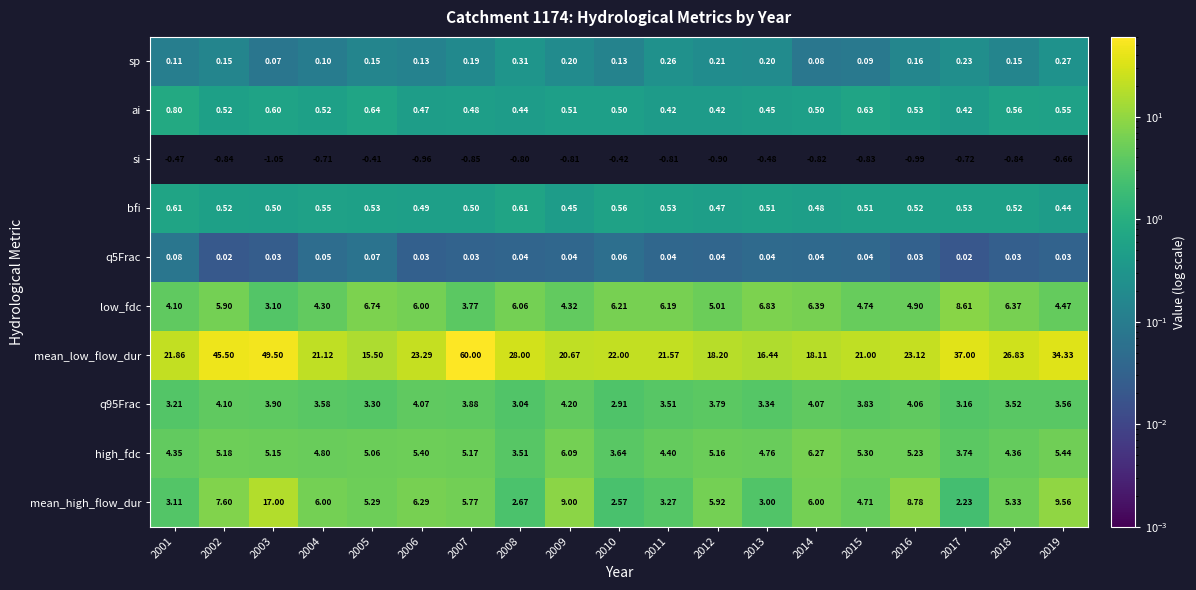

Which series has the largest total across all categories?

mean_low_flow_dur